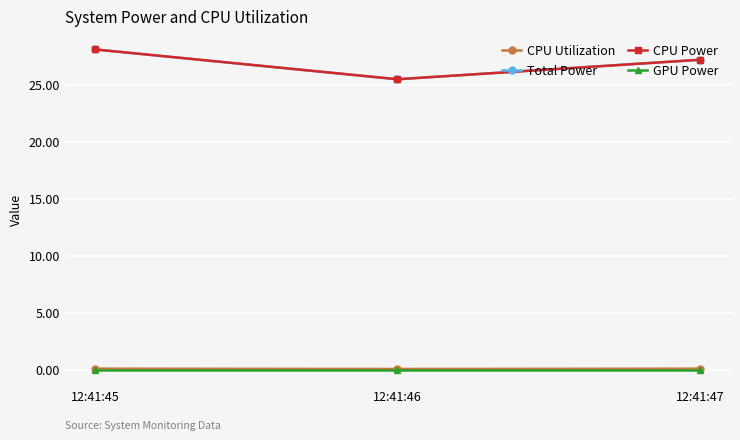

True or false: GPU Power has a value of 0.0 at 12:41:46.

True